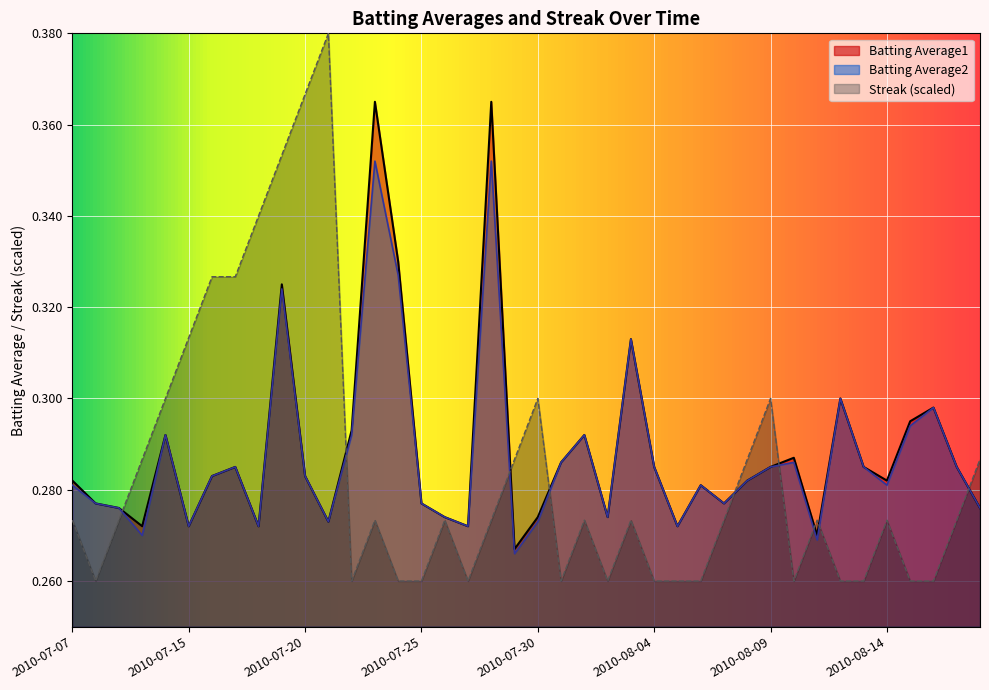

How many lines are shown in the chart?

3